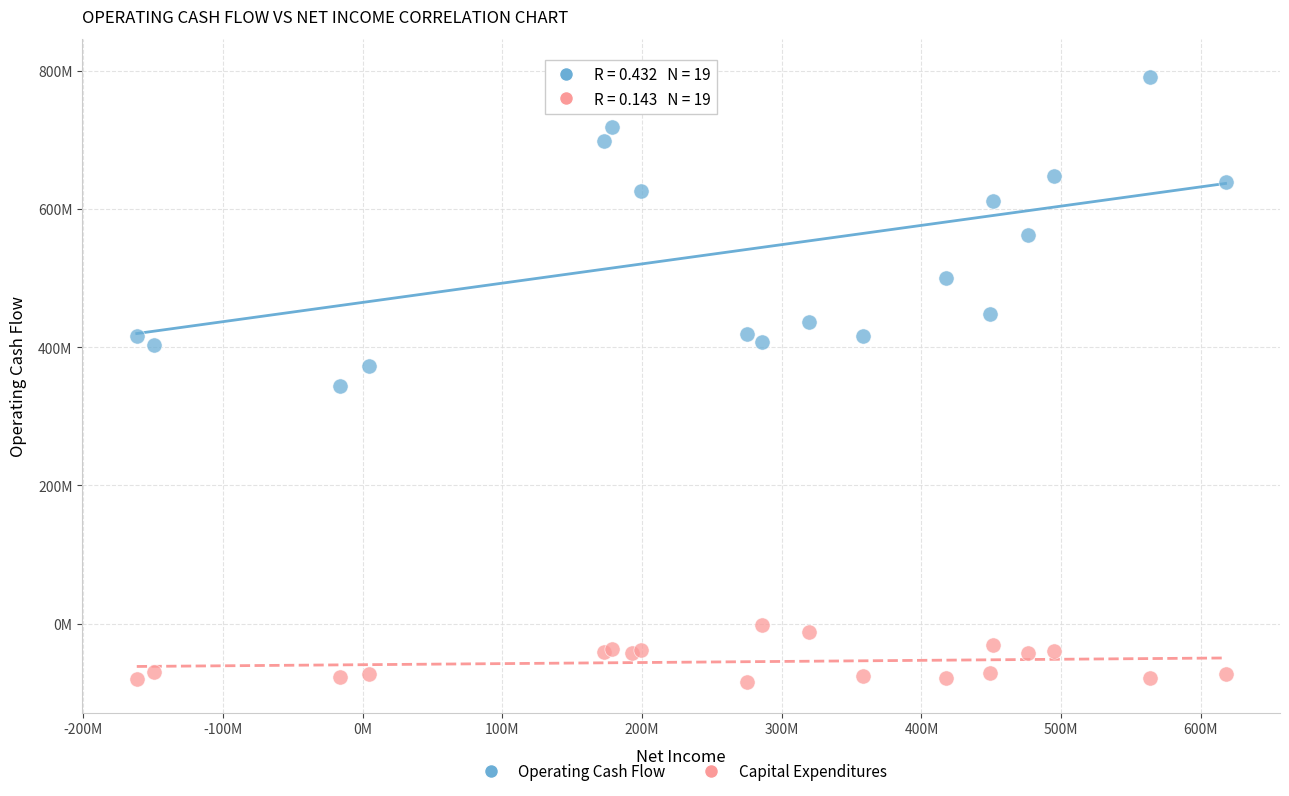

Which series contains the highest Y value?

Operating Cash Flow